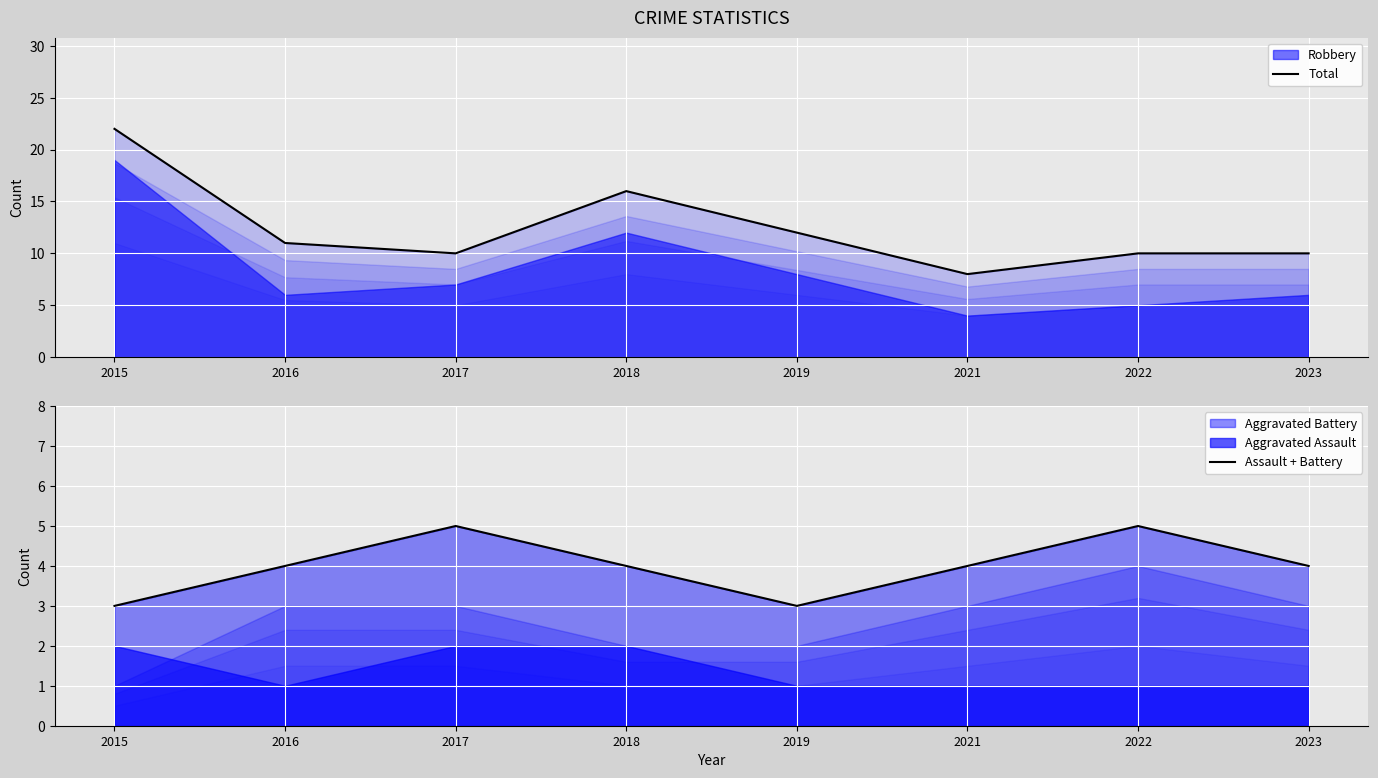

What value does the Assault + Battery series have at 2019?

3